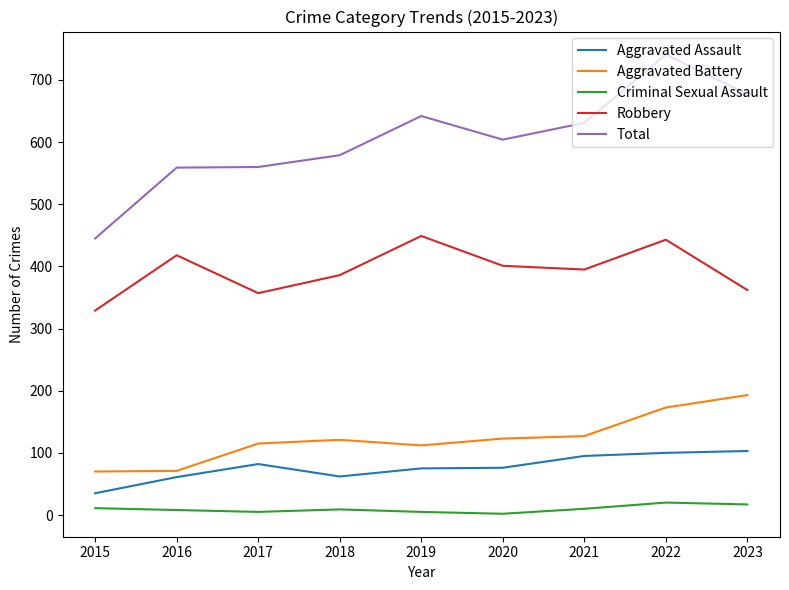

True or false: Total and Aggravated Assault cross at least once.

False